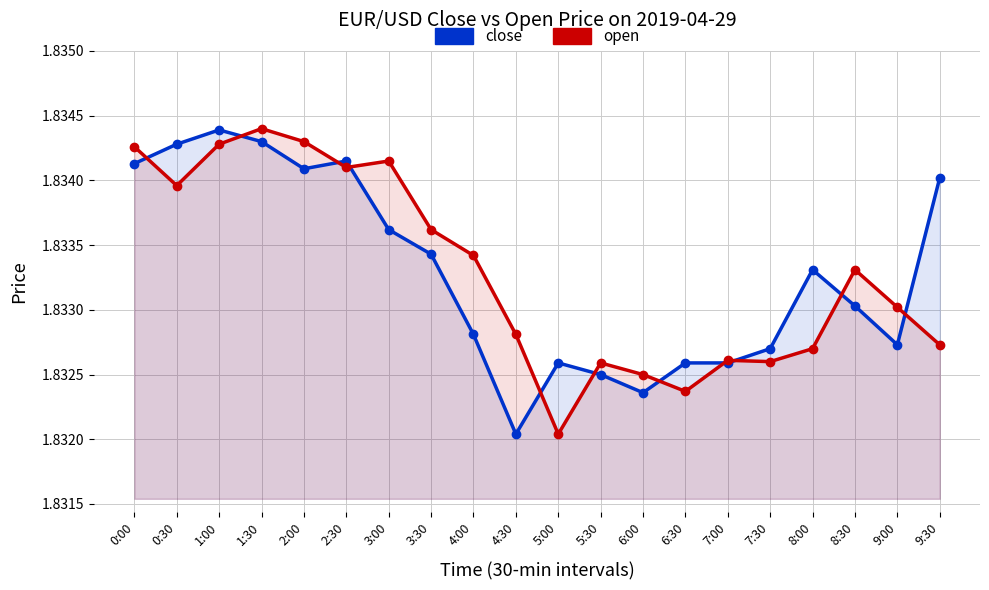

What is the label of the 18th point from the left?

8:30